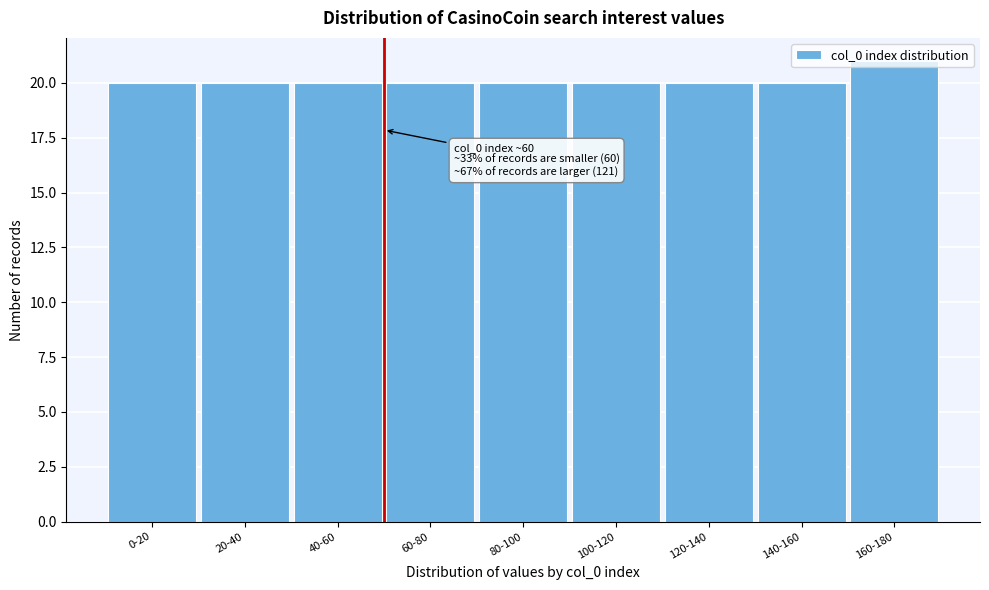

At which category does the chart reach its peak across all series?

160-180